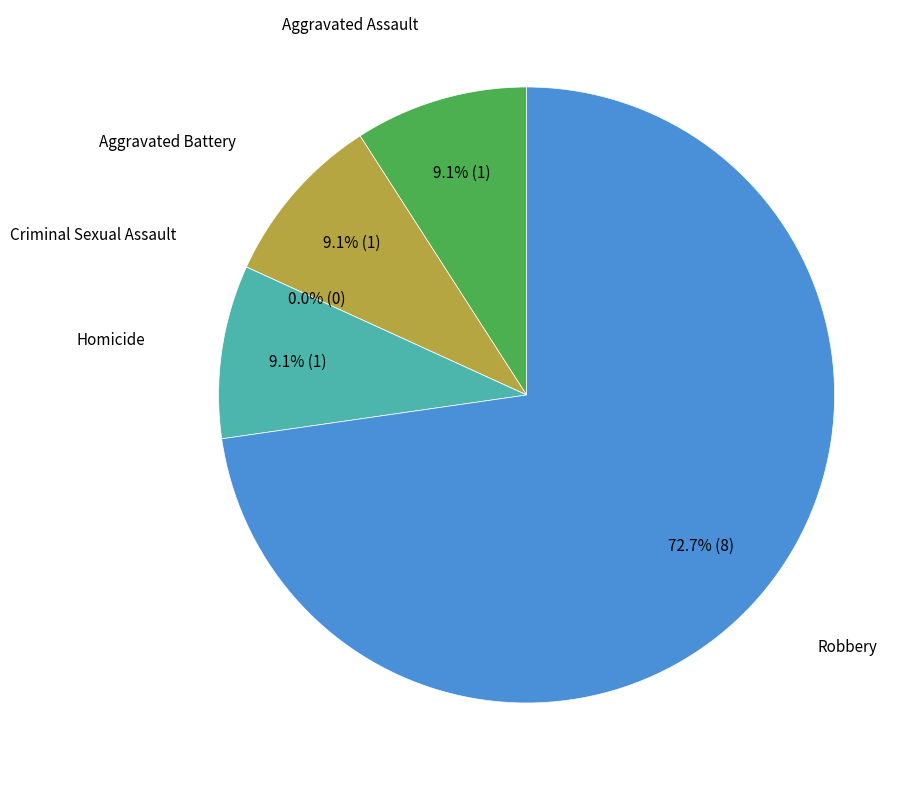

True or false: Aggravated Assault accounts for 1% of the total.

False